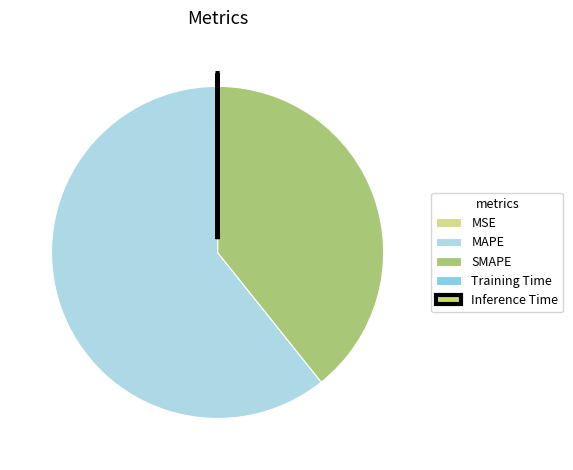

The Inference Time slice represents 0% of the pie. True or false?

True